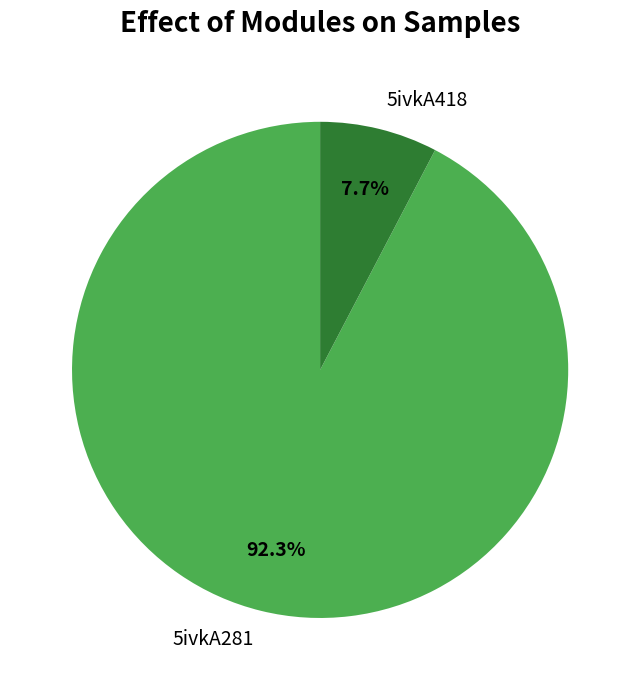

Between 5ivkA281 and 5ivkA418, which is larger?

5ivkA281